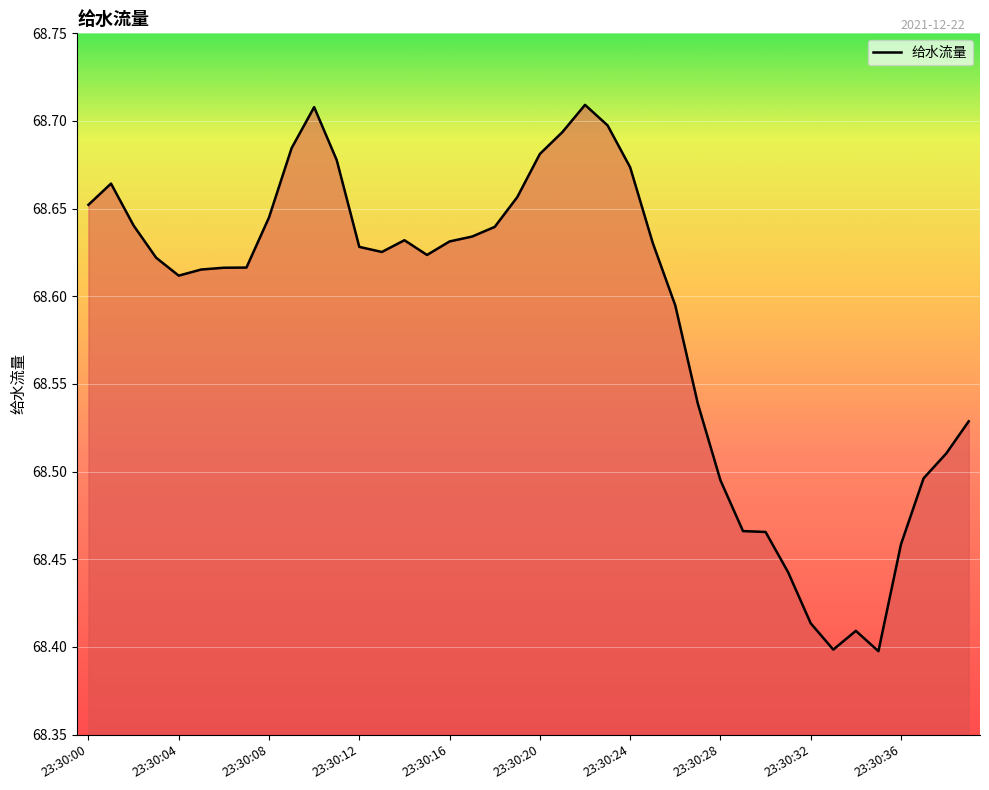

Is it true that the value at 23:30:32 is 30.6?

False